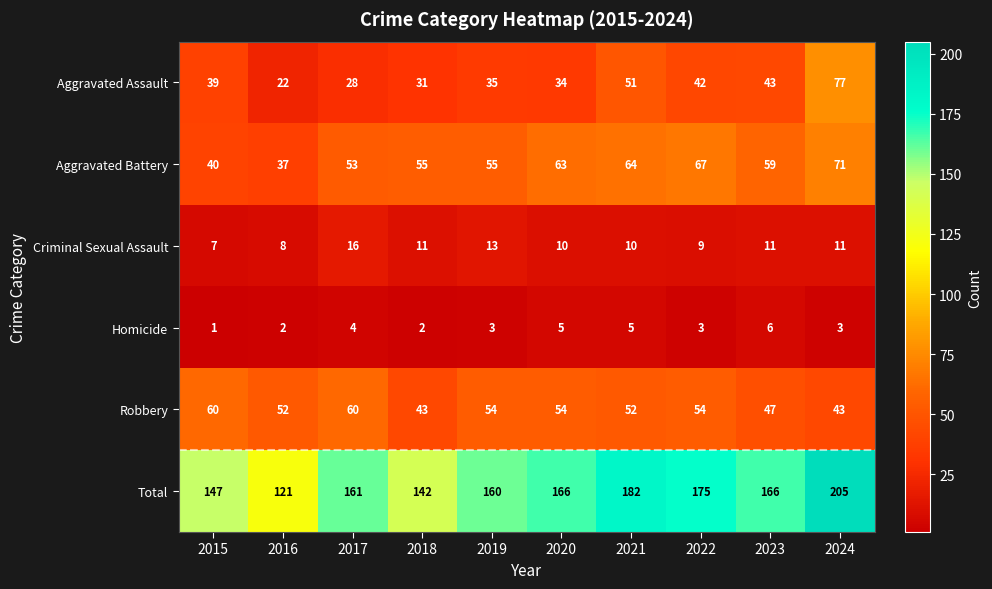

What value does the Criminal Sexual Assault series have at 2017?

16